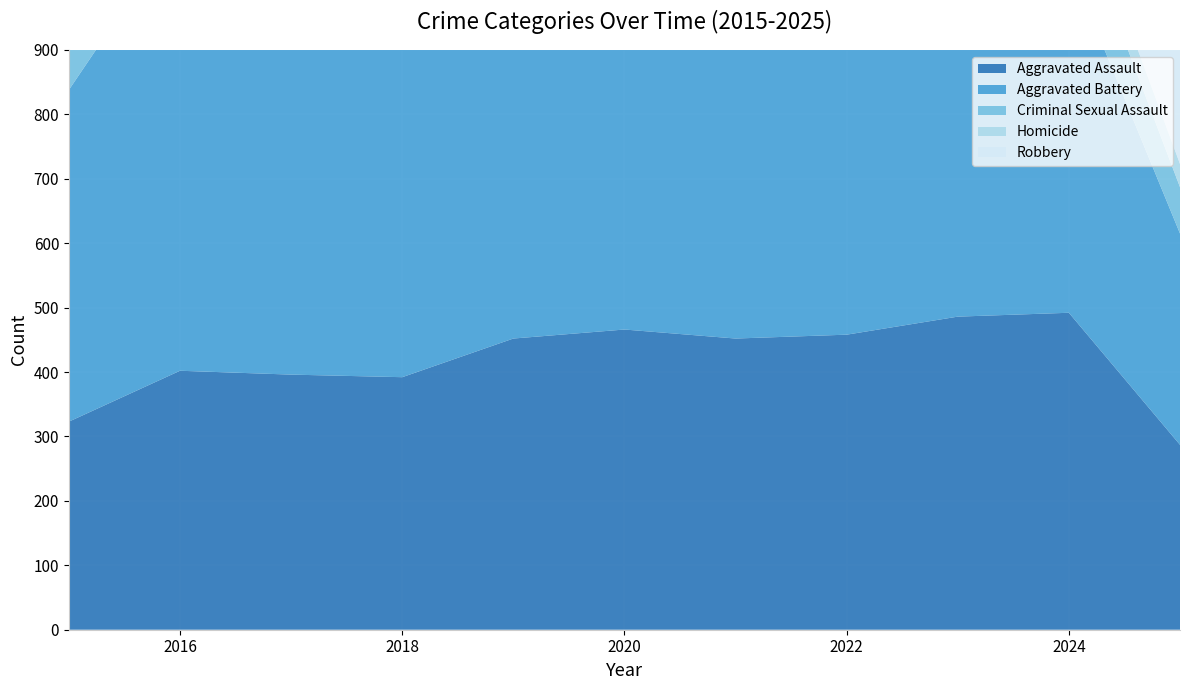

Reading right to left, what are all the values shown in this chart?

Aggravated Assault: 2025=287	2024=492	2023=486	2022=458	2021=452	2020=466	2019=452	2018=392	2017=396	2016=402	2015=323
Aggravated Battery: 2025=328	2024=543	2023=529	2022=446	2021=587	2020=686	2019=608	2018=600	2017=623	2016=691	2015=515
Criminal Sexual Assault: 2025=72	2024=107	2023=98	2022=93	2021=80	2020=89	2019=102	2018=123	2017=91	2016=87	2015=105
Homicide: 2025=36	2024=48	2023=48	2022=50	2021=69	2020=81	2019=53	2018=56	2017=82	2016=87	2015=50
Robbery: 2025=267	2024=610	2023=687	2022=495	2021=506	2020=637	2019=577	2018=741	2017=780	2016=819	2015=726